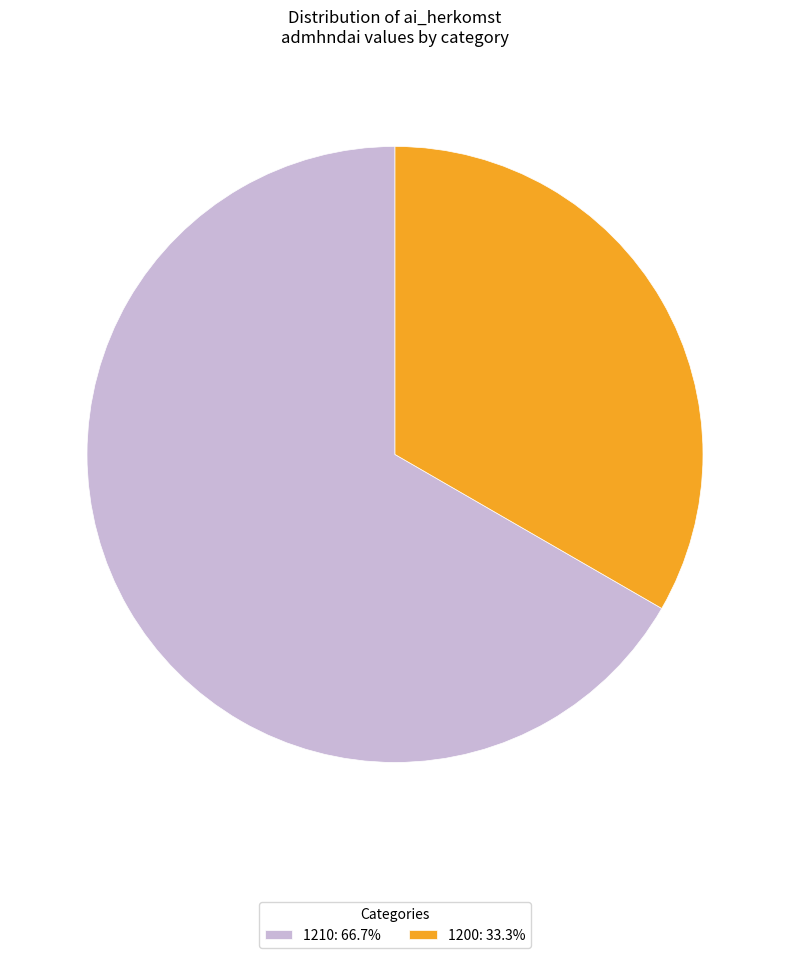

Is there a majority slice in this chart?

Yes